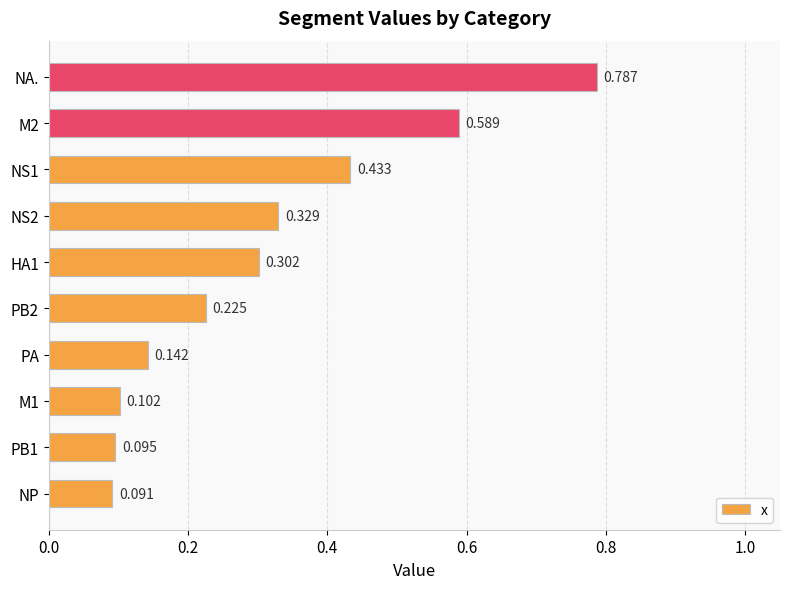

At which label is the value closest to 0?

NP